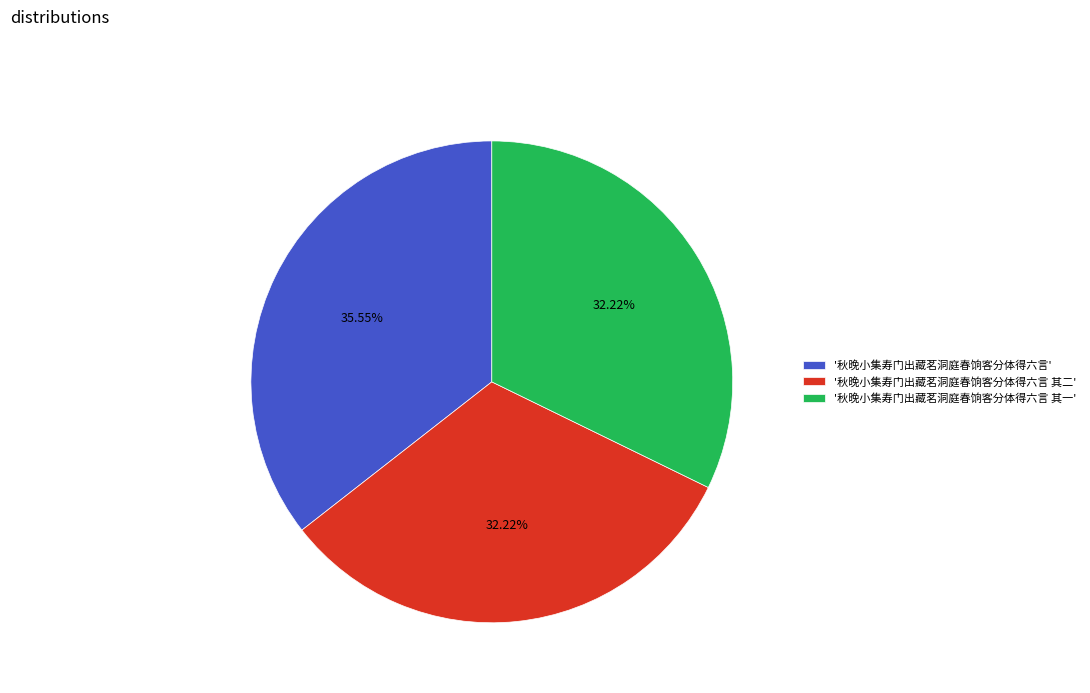

Which slice is the largest?

'秋晚小集寿门出藏茗洞庭春饷客分体得六言'